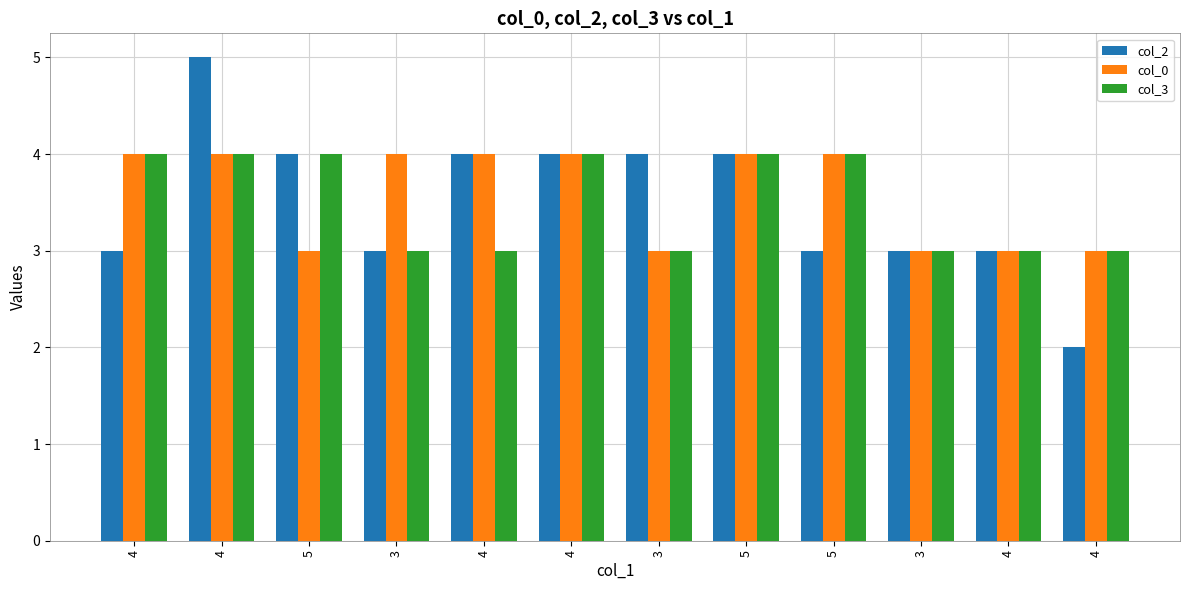

What is the smallest value displayed?

2